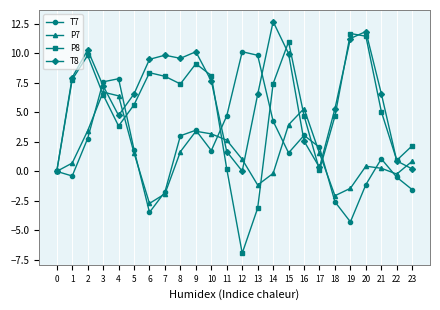

What are all the series names shown in the legend?

T7, P7, P8, T8